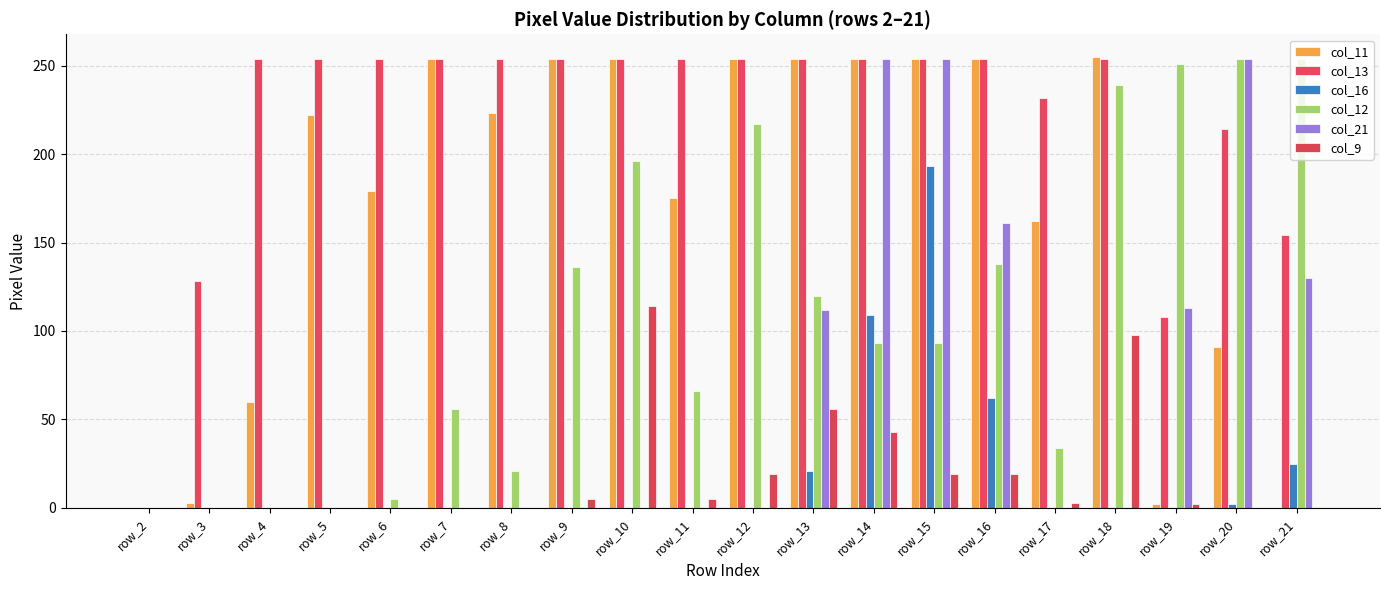

At which category is the sum across all series the highest?

row_15